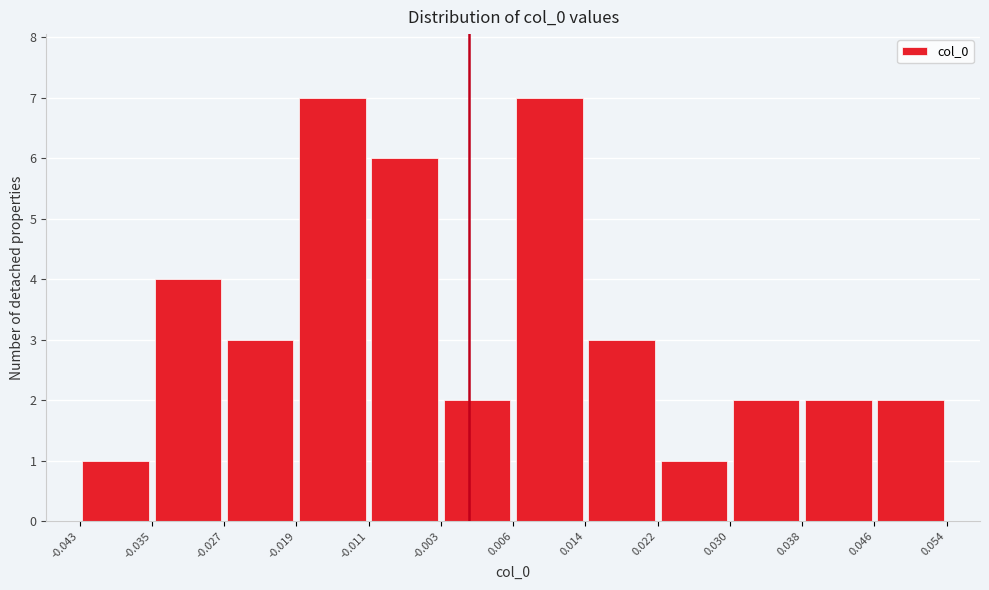

Reading left to right, list every bar in this chart as the range it spans on the x-axis followed by its height. The values are not printed on the chart, so give them approximately, as read against the axis.

-0.043 to -0.035: 1
-0.035 to -0.027: 4
-0.027 to -0.019: 3
-0.019 to -0.011: 7
-0.011 to -0.003: 6
-0.003 to 0.006: 2
0.006 to 0.014: 7
0.014 to 0.022: 3
0.022 to 0.030: 1
0.030 to 0.038: 2
0.038 to 0.046: 2
0.046 to 0.054: 2